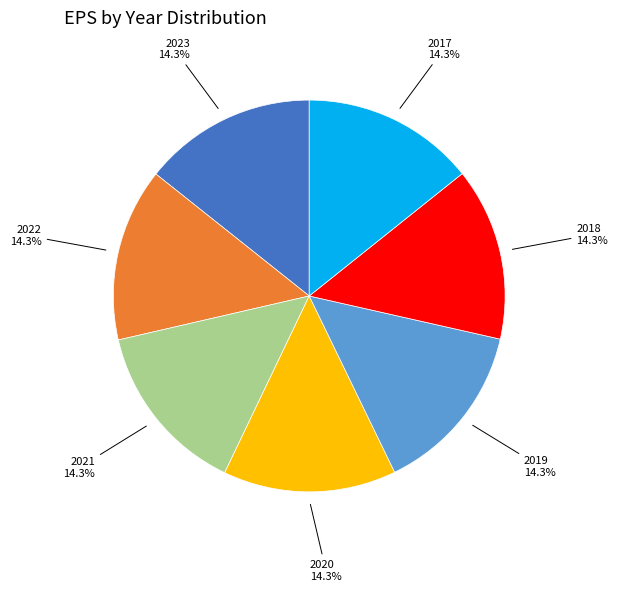

What is the ratio of the value at 2019 to the value at 2020?

1.0